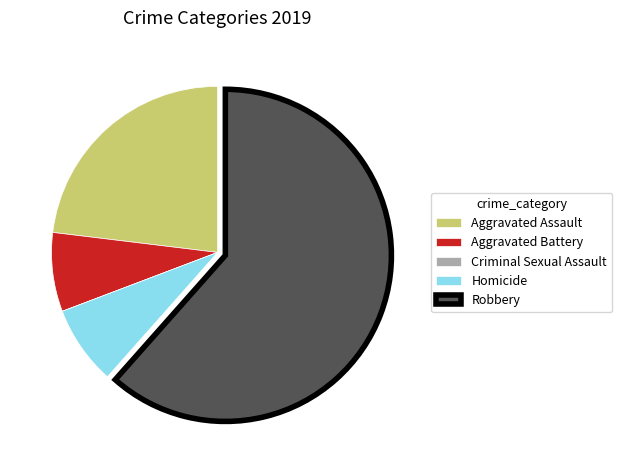

Which category has the biggest portion of the pie?

Robbery